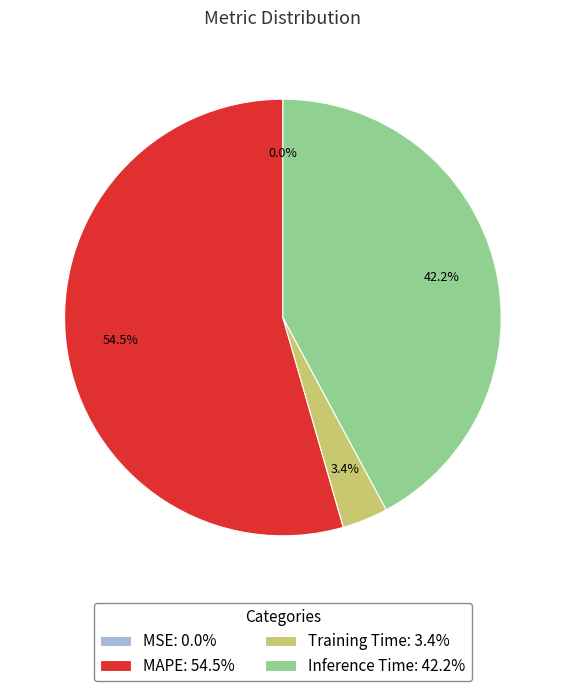

The Inference Time slice represents 48% of the pie. True or false?

False